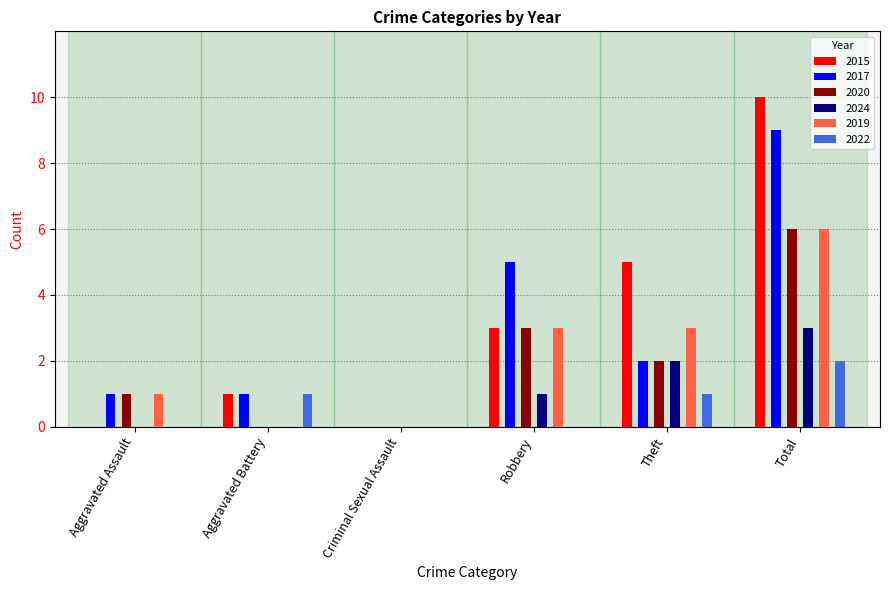

Which series changed the most between Aggravated Assault and Aggravated Battery?

2015